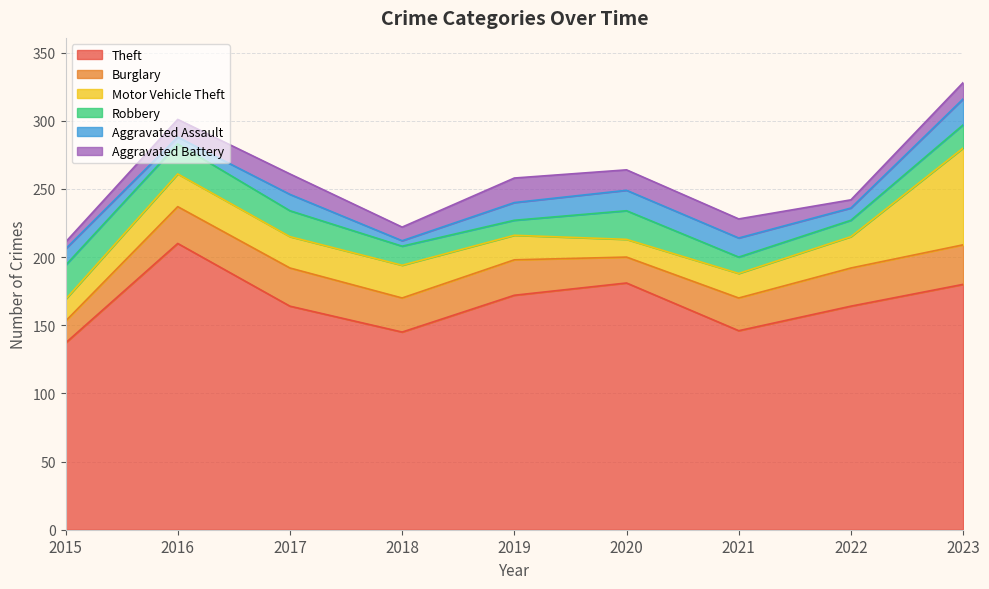

Which category has the highest value across all series?

2016